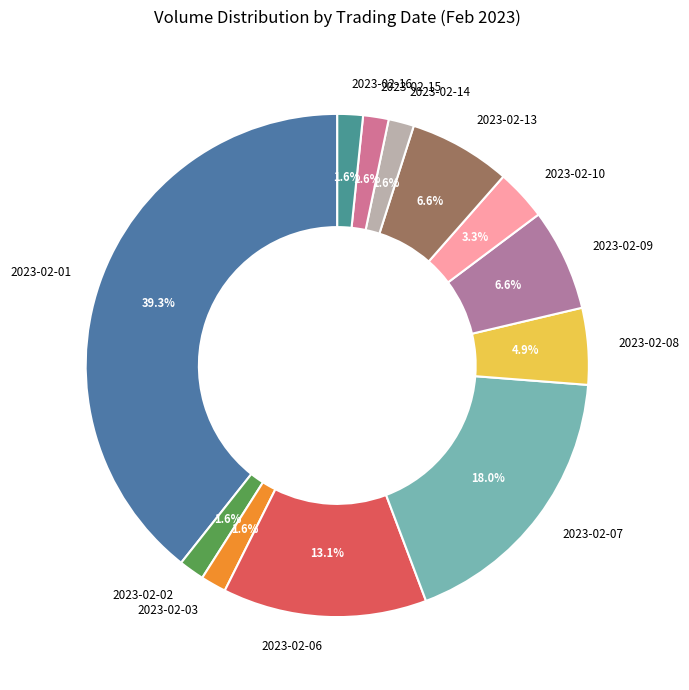

Approximately how many times larger is the value at 2023-02-14 compared to 2023-02-03?

1.0